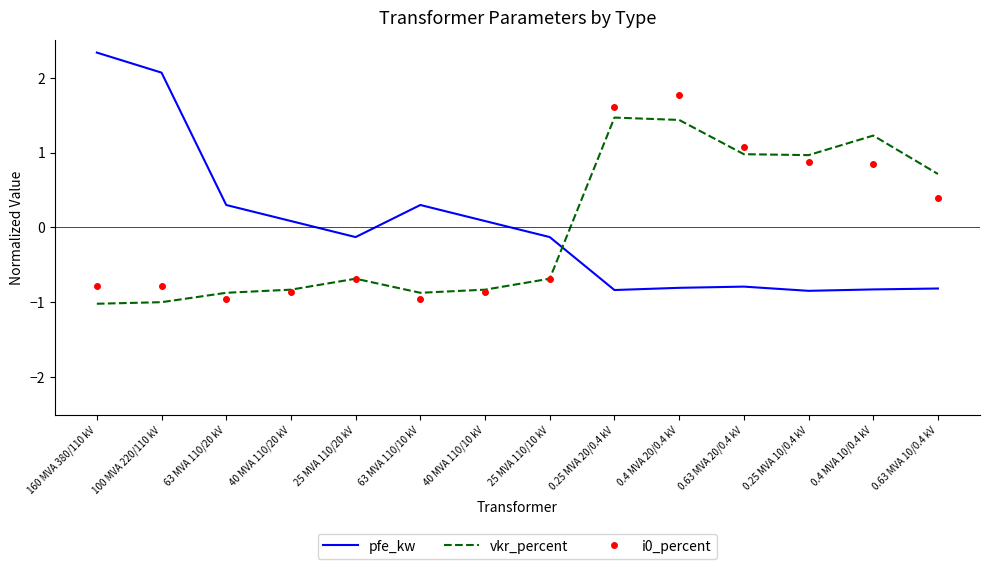

What is the total value across all series at 40 MVA 110/10 kV?

-1.6